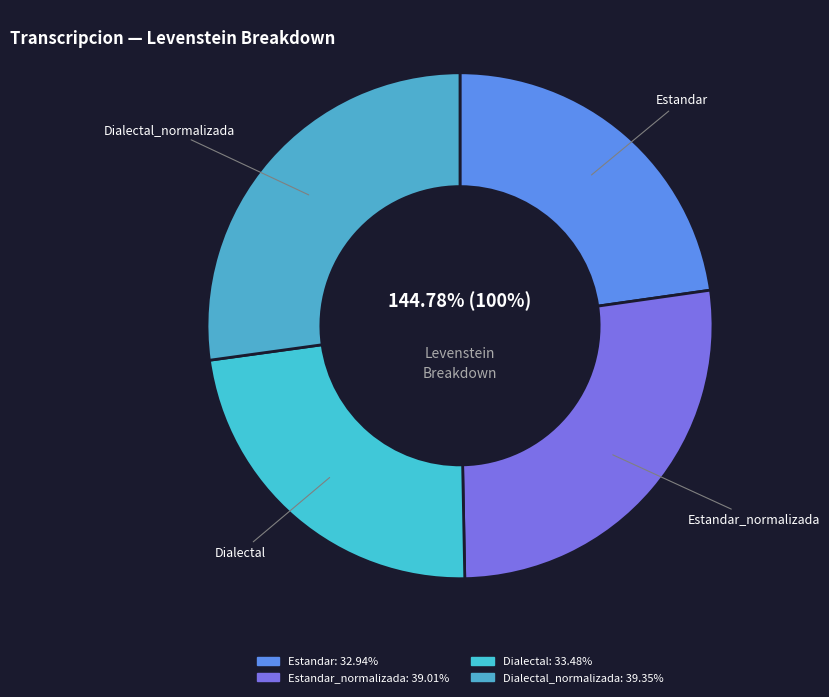

What is the ratio of the value at Dialectal_normalizada to the value at Dialectal?

1.2